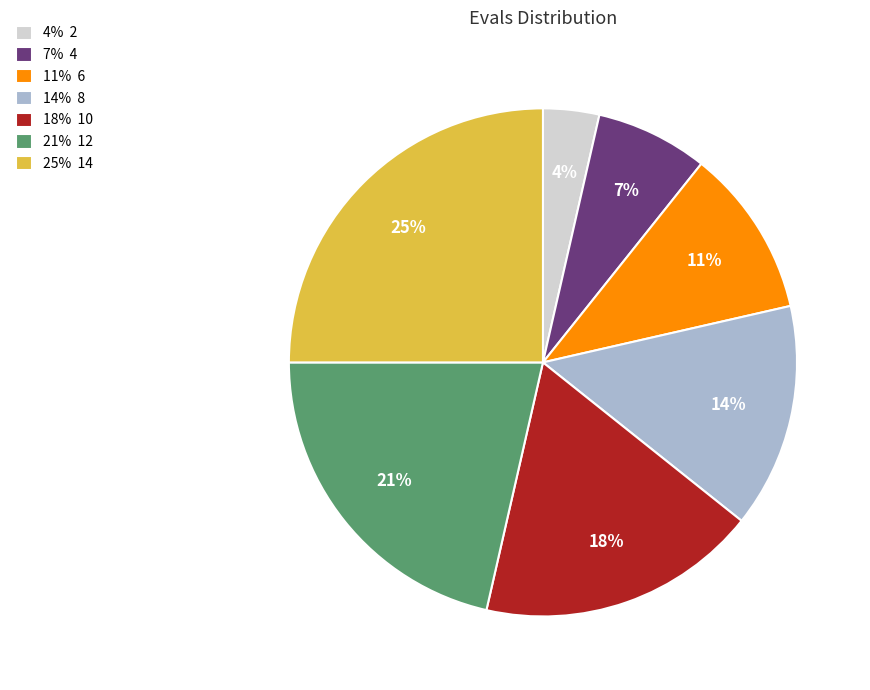

Which slice is the smallest?

4% 2